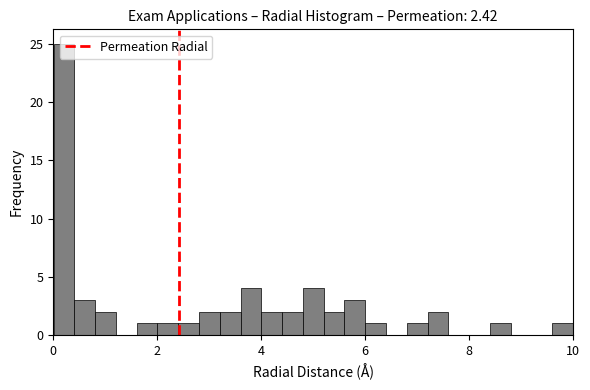

Around what value on the x-axis is the tallest bar? Give the approximate position of its centre, as read against the axis.

0.2